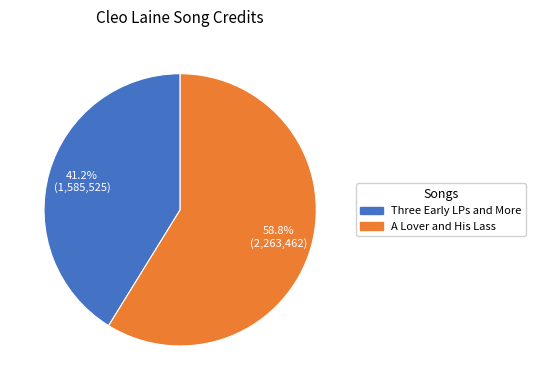

Does any single category account for the majority?

Yes